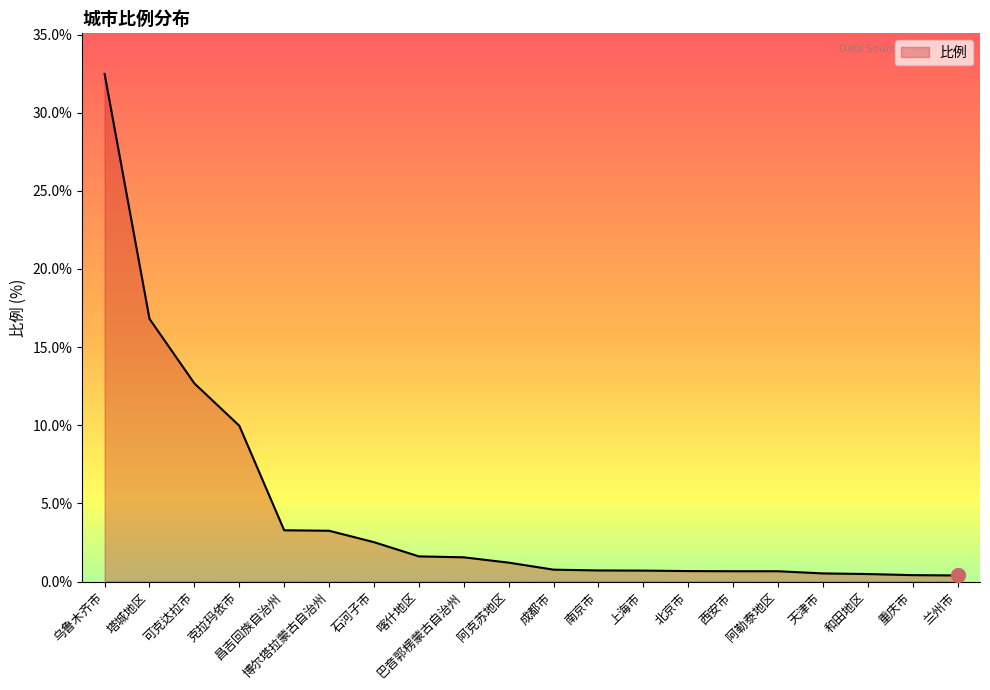

How many values are below 1?

10